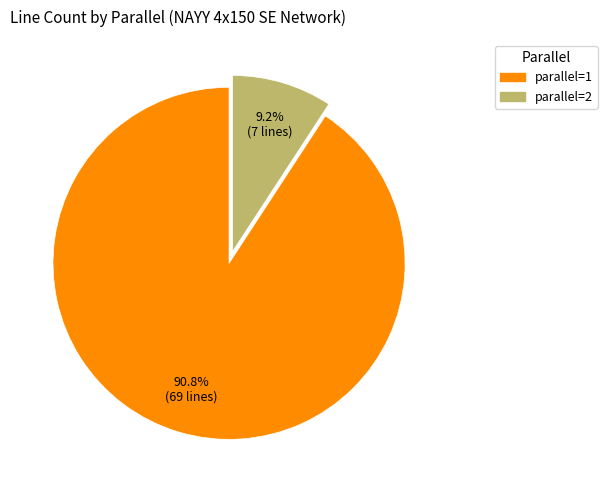

Is there a majority slice in this chart?

Yes